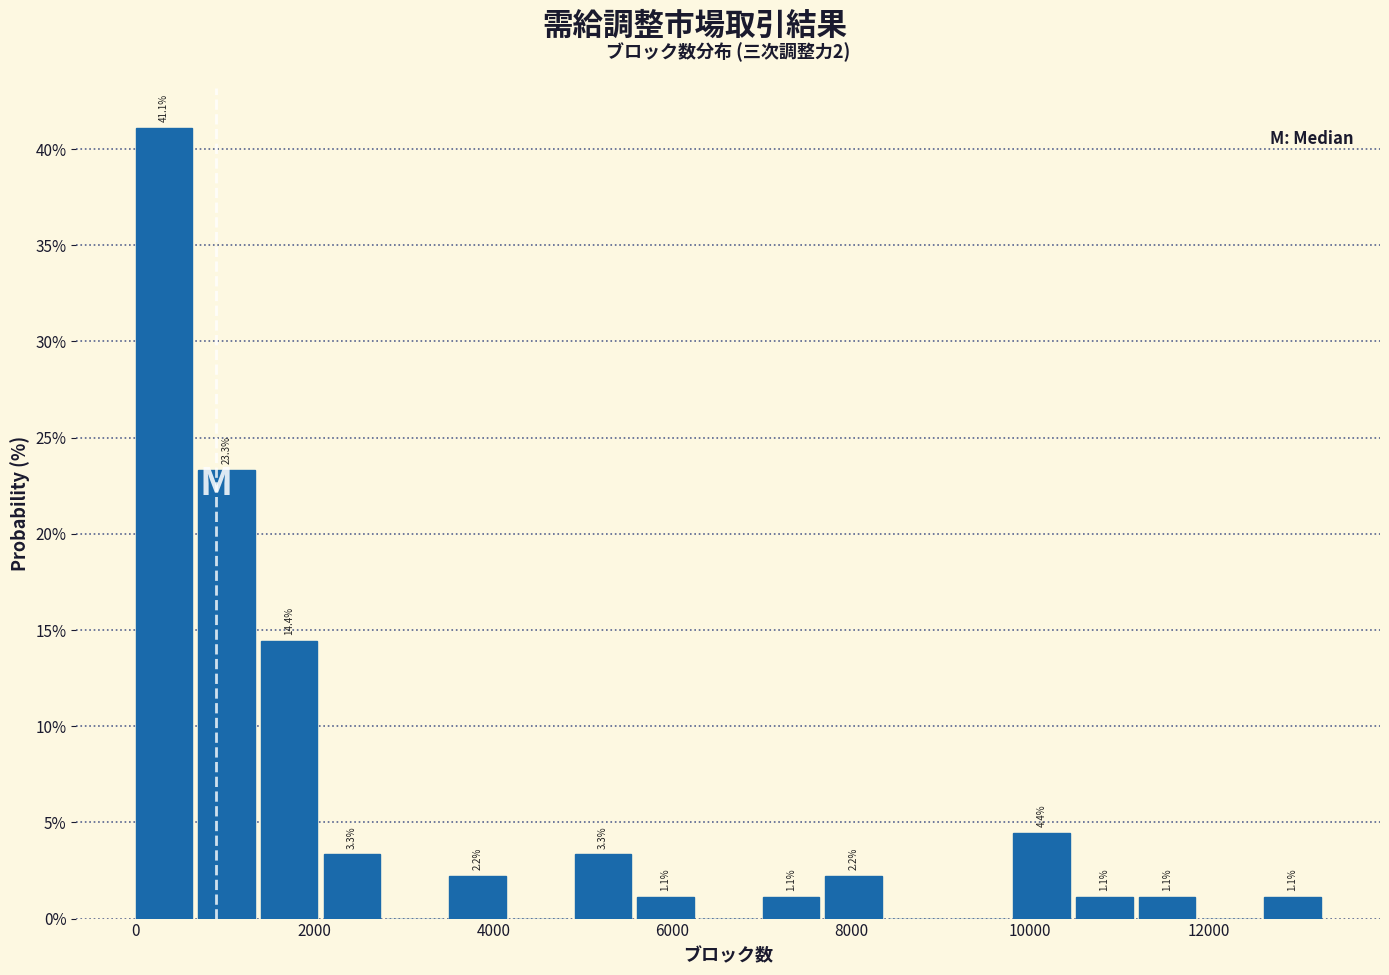

Read against the x-axis, roughly where is the centre of the tallest bar?

400